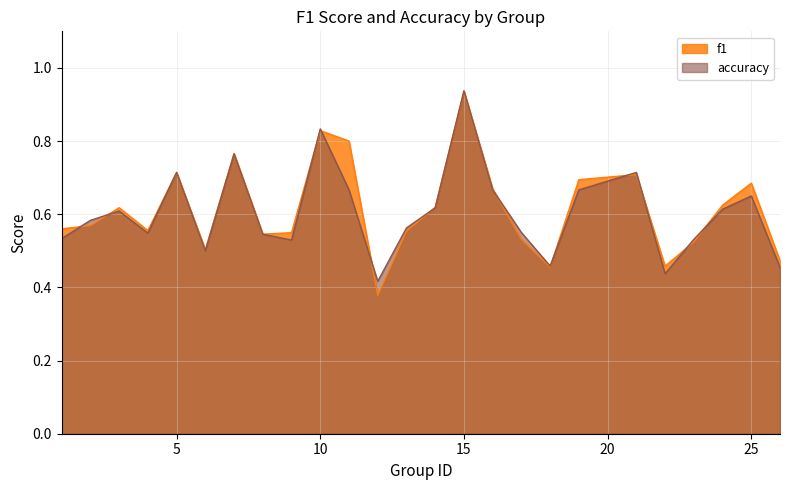

What is the difference between the accuracy values at 16 and 23?

0.1